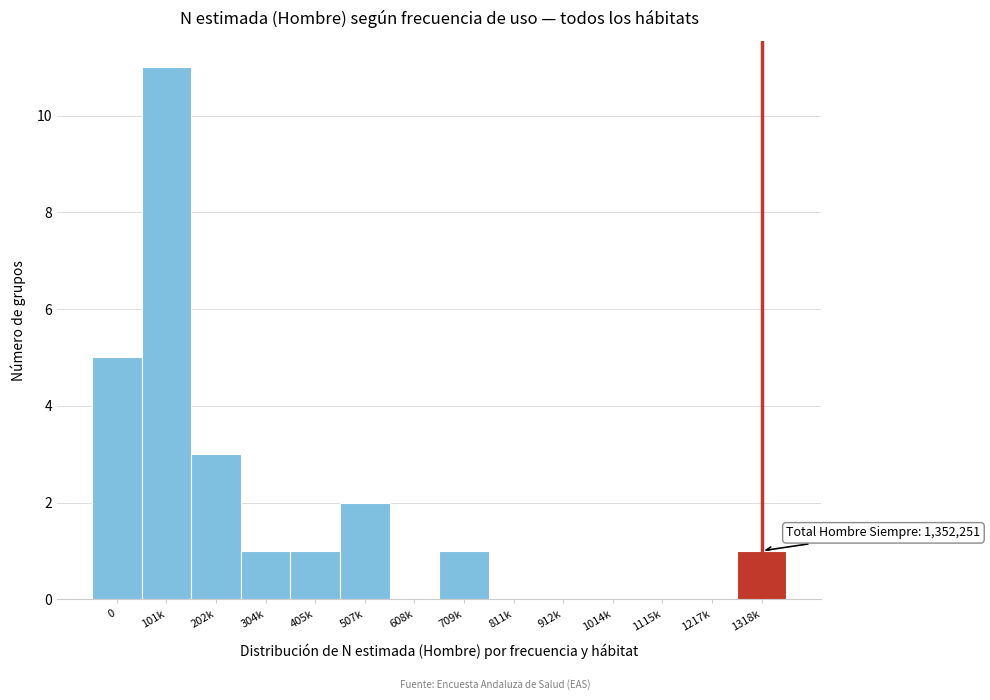

Reading left to right, list all the values displayed in this chart.

0=5	101k=11	202k=3	304k=1	405k=1	507k=2	608k=0	709k=1	811k=0	912k=0	1014k=0	1115k=0	1217k=0	1318k=1